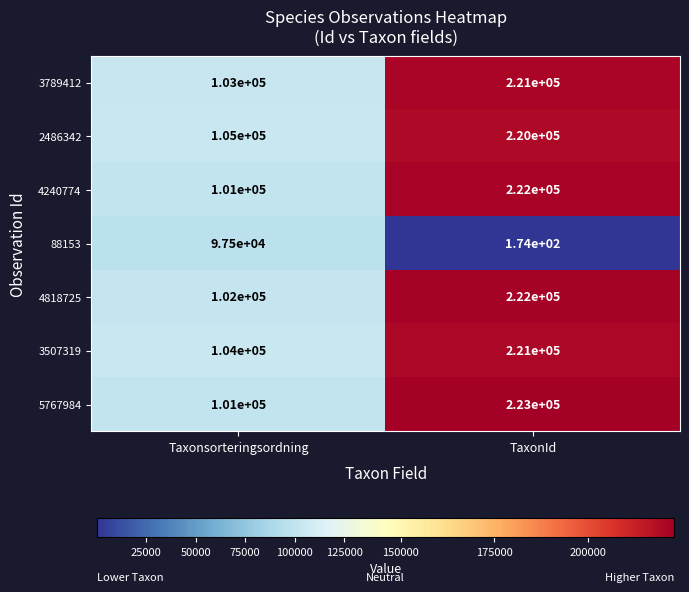

The 88153 series shows 174 at TaxonId. True or false?

True